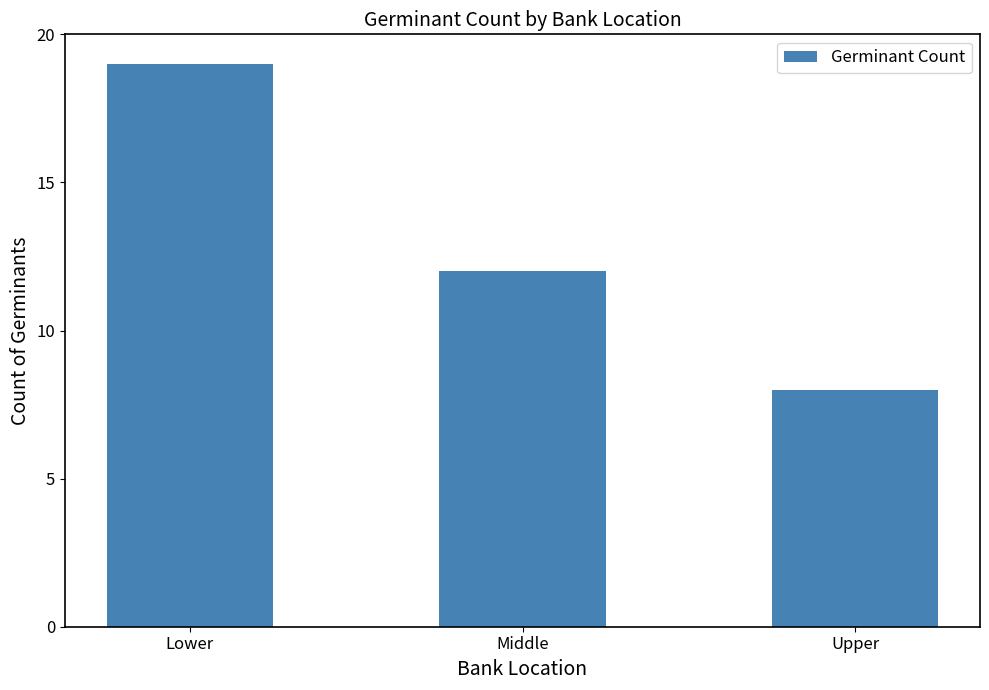

Rank the categories by value from lowest to highest.

Upper, Middle, Lower